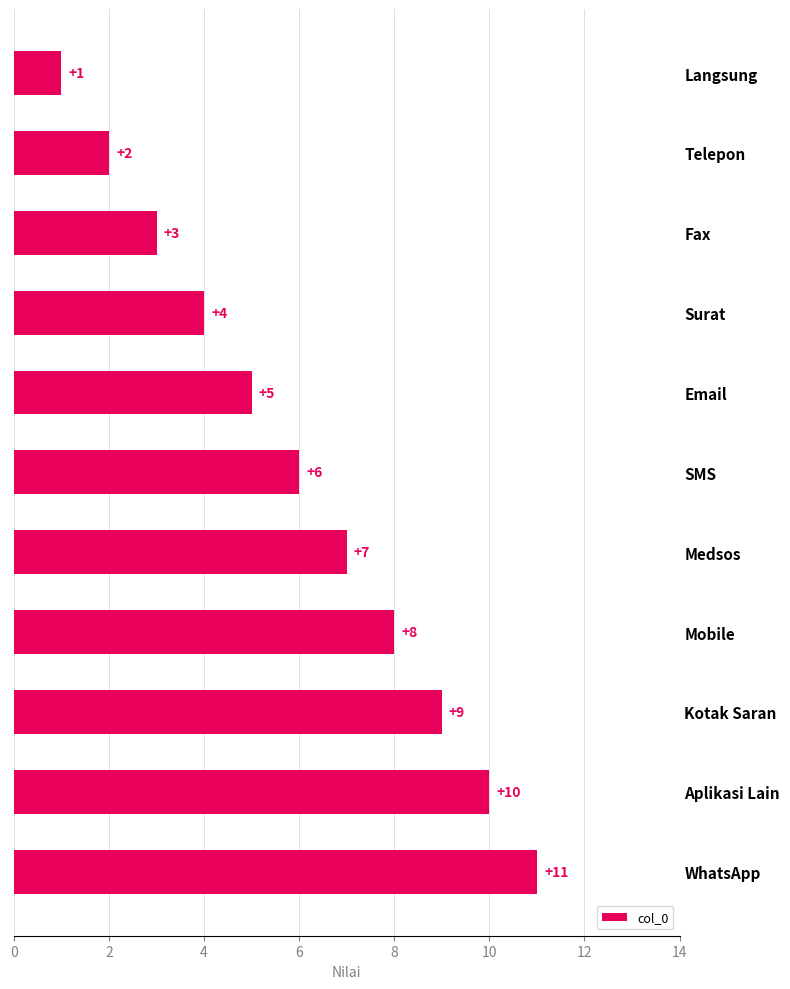

What is the difference between the maximum and minimum values?

10